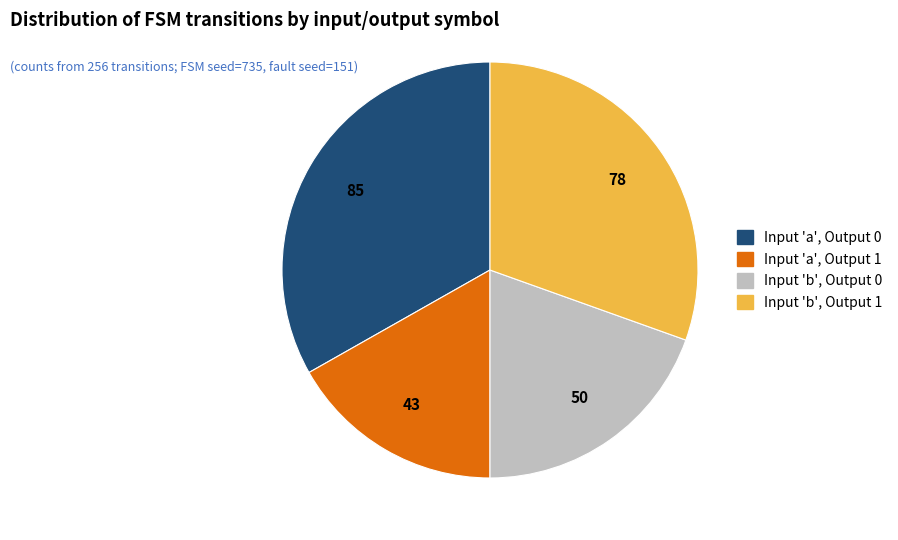

How many segments does this pie chart have?

4